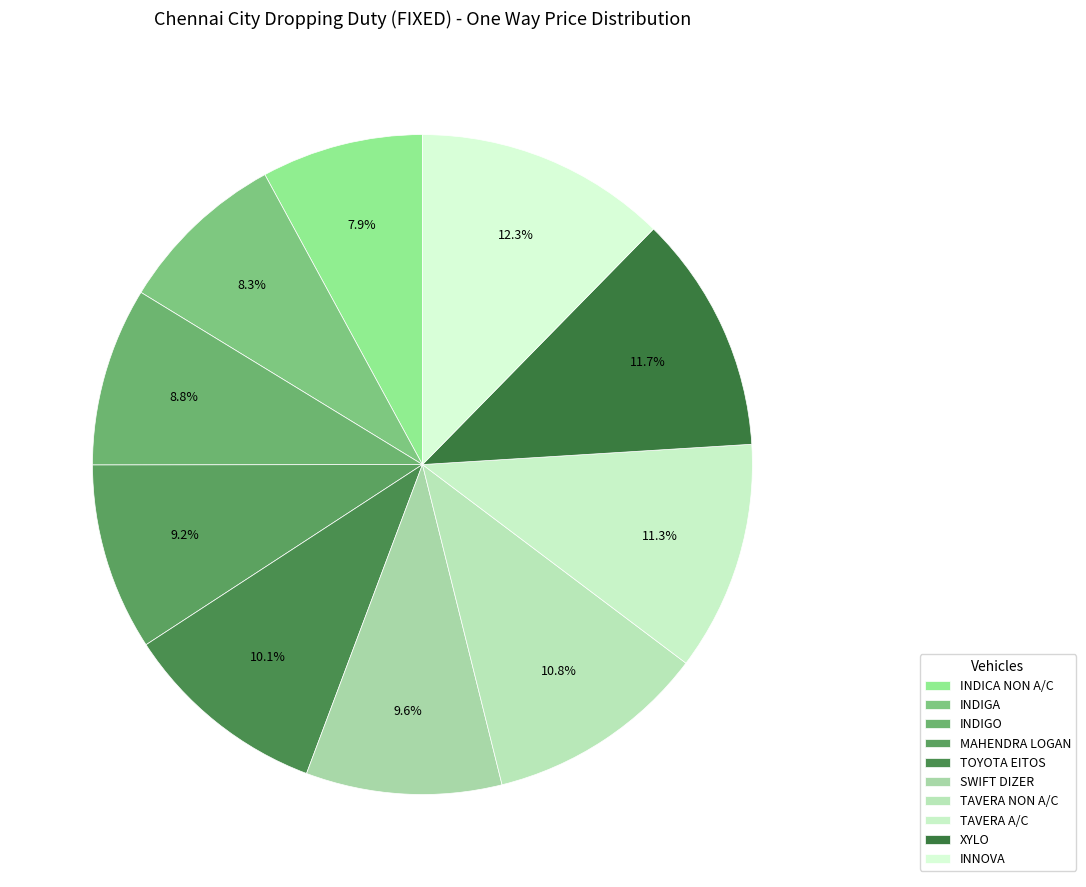

Does TOYOTA EITOS account for over 50% of the chart?

No